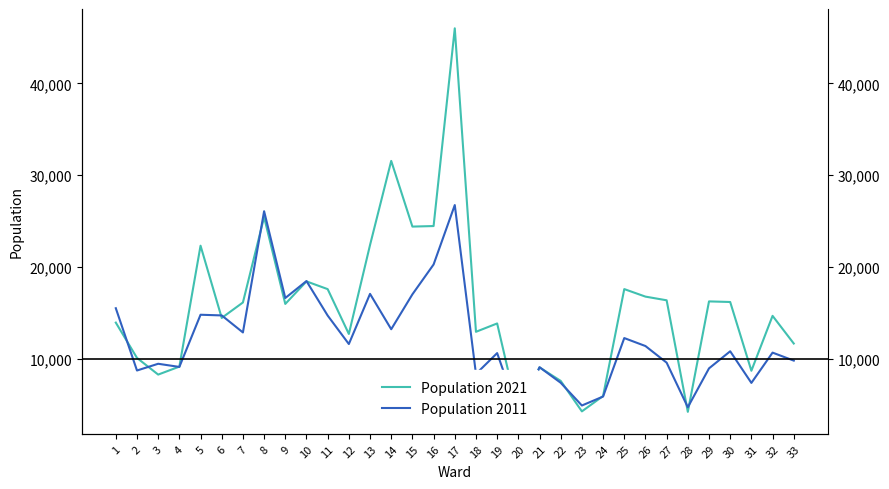

Rank the series at 12 from highest to lowest value.

Population 2021, Population 2011